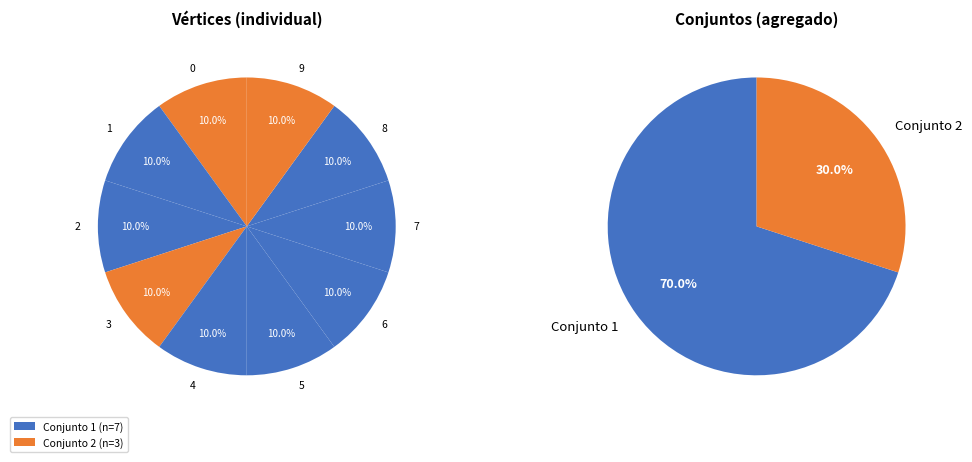

How many segments does this pie chart have?

10